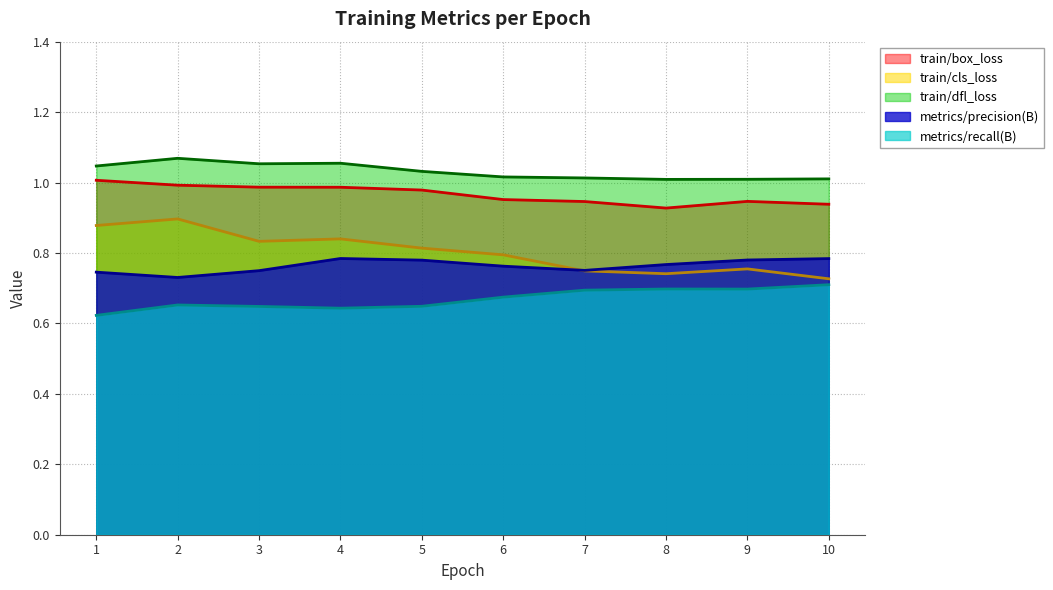

Which series has the widest spread of values?

train/cls_loss